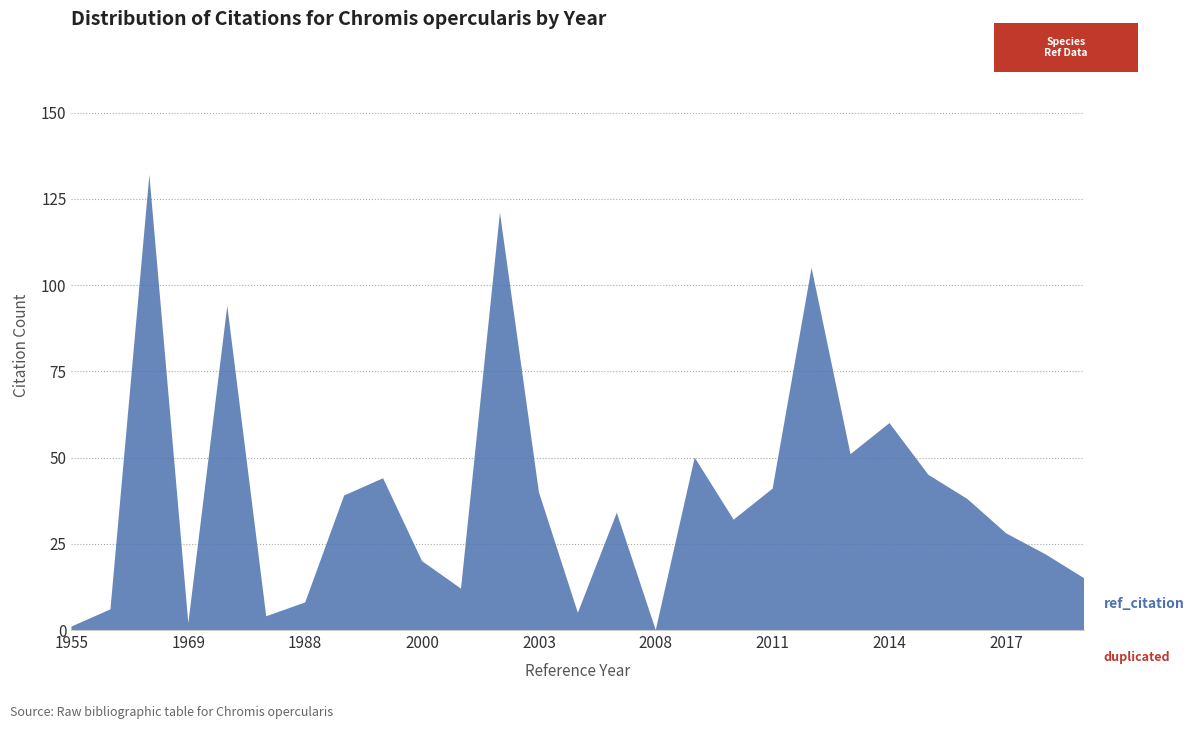

Reading left to right, what are all the values shown in this chart?

ref_citation: 1	6	132	2	94	4	8	39	44	20	12	121	40	5	34	0	50	32	41	105	51	60	45	38	28	22	15
duplicated: 0	0	0	0	0	0	0	0	0	0	0	0	0	0	0	0	0	0	0	0	0	0	0	0	0	0	0